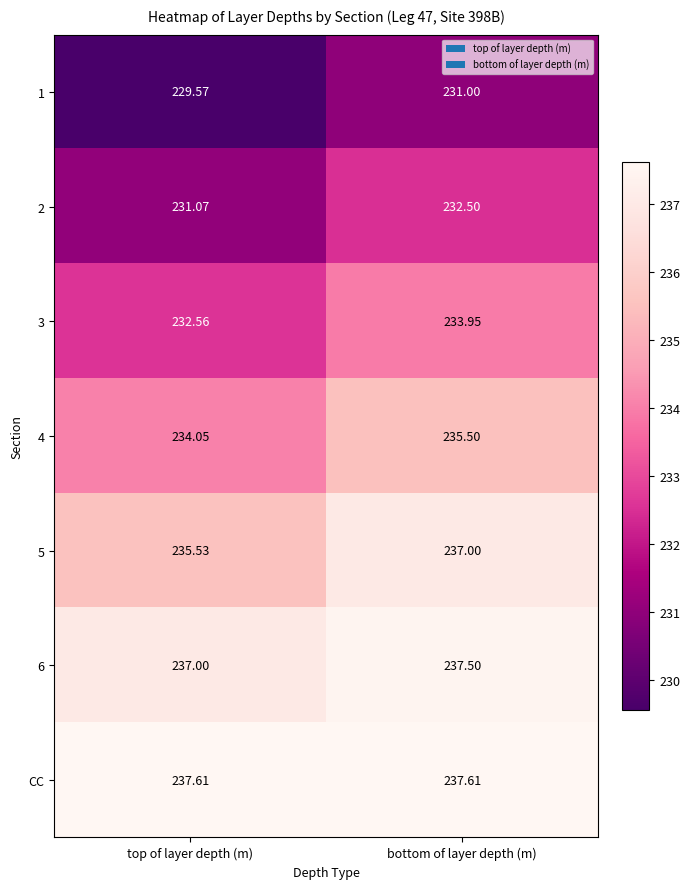

At which label is 5 closest to 236?

top of layer depth (m)